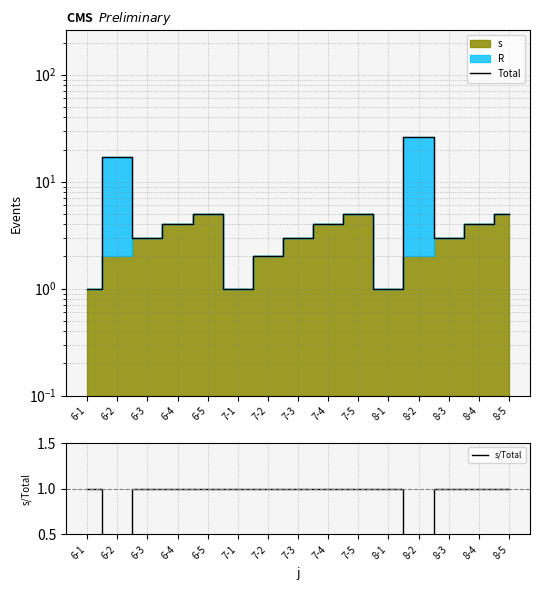

True or false: s/Total has a value of 1.0 at 8-1.

True